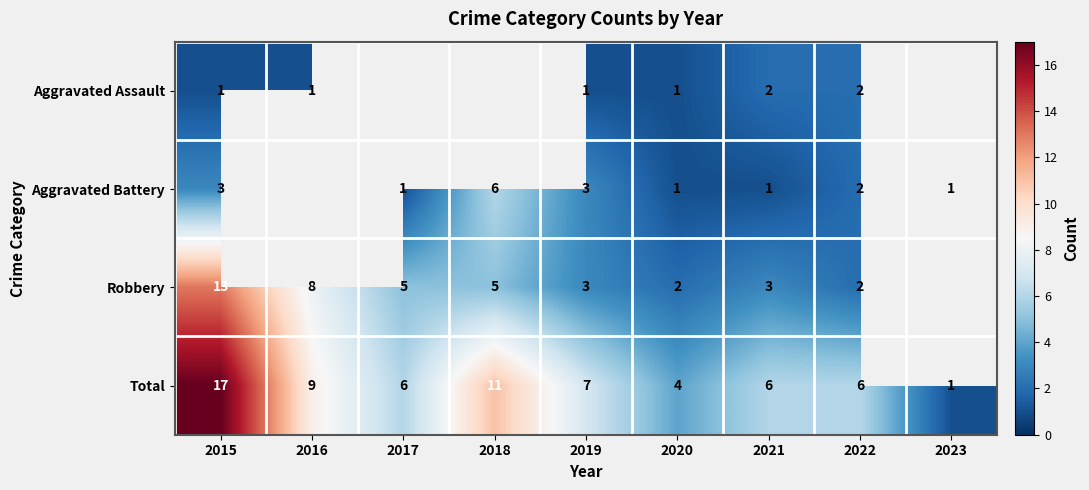

What is the sum of the Total values at 2017 and 2021?

12